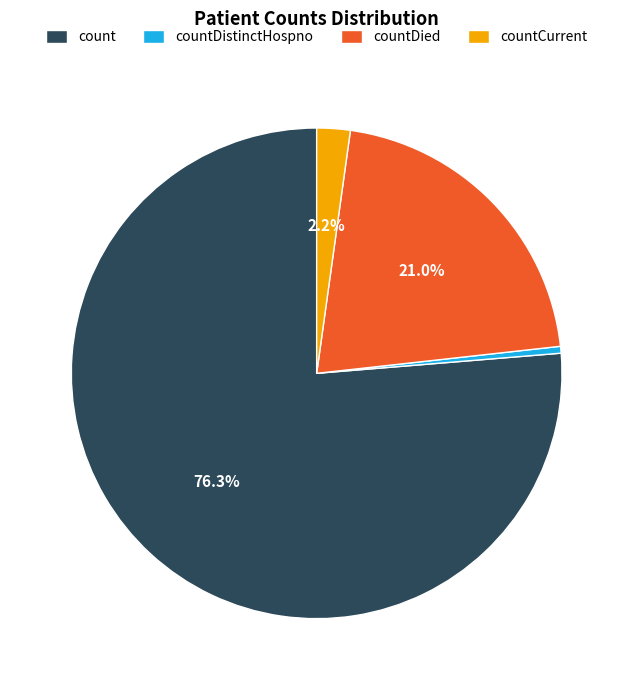

Rank the categories by value from lowest to highest.

countDistinctHospno, countCurrent, countDied, count